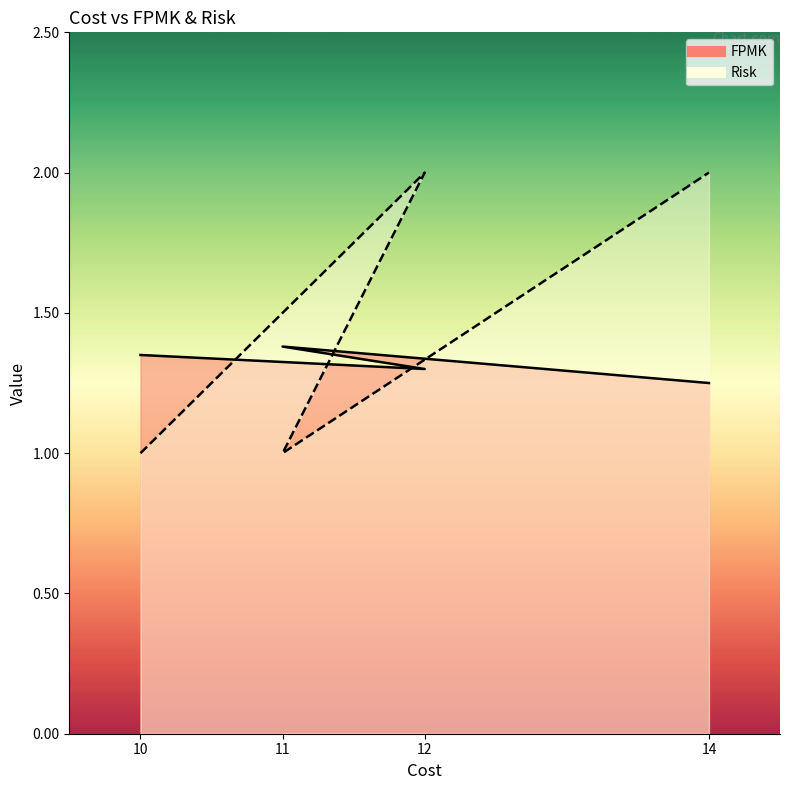

At how many categories does at least one series exceed 1?

4